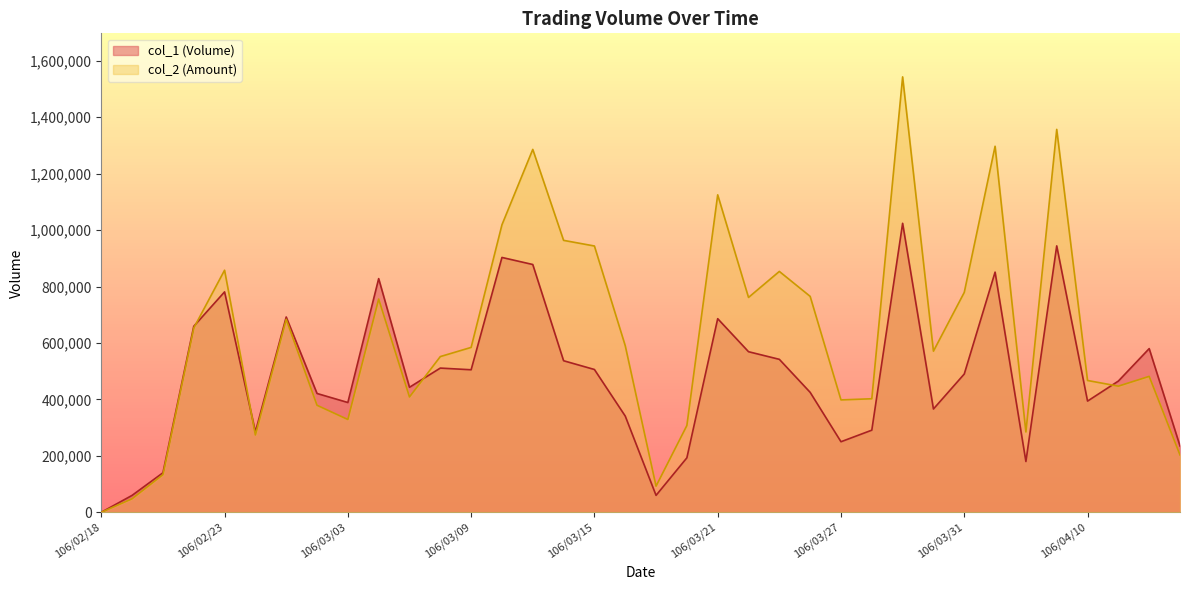

Rank the series at 106/04/06 from lowest to highest value.

col_1, col_2